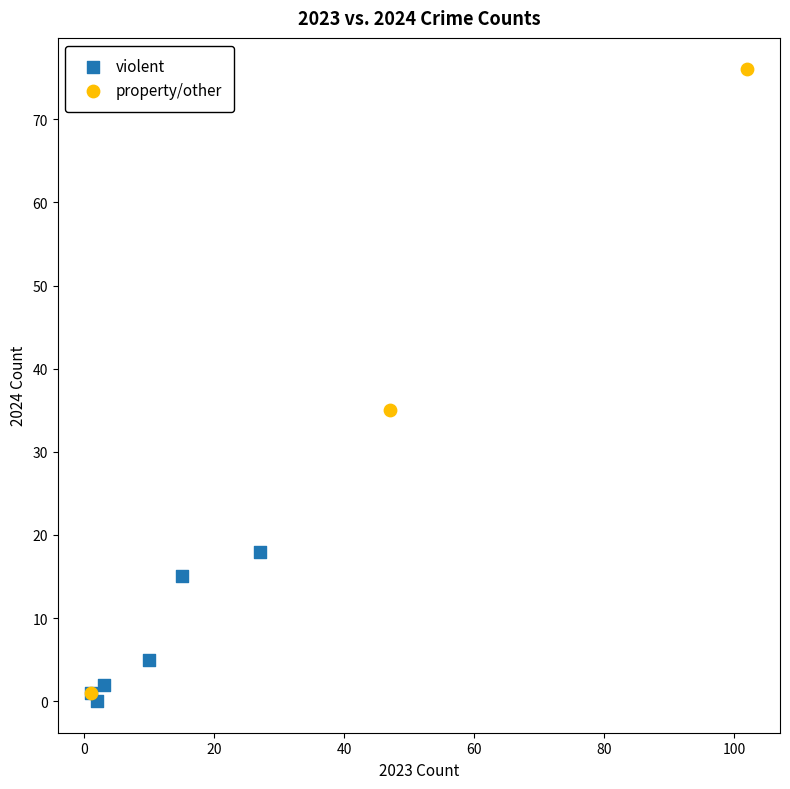

Which series contains the highest Y value?

property/other